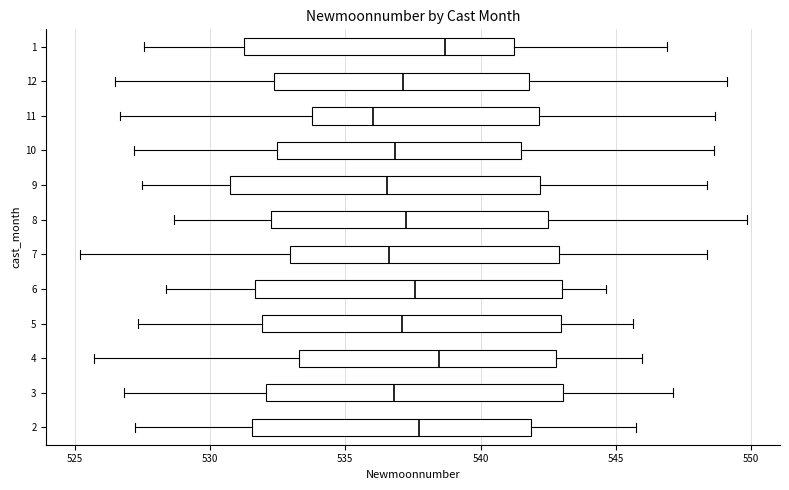

Which box has the furthest to the left median line?

11